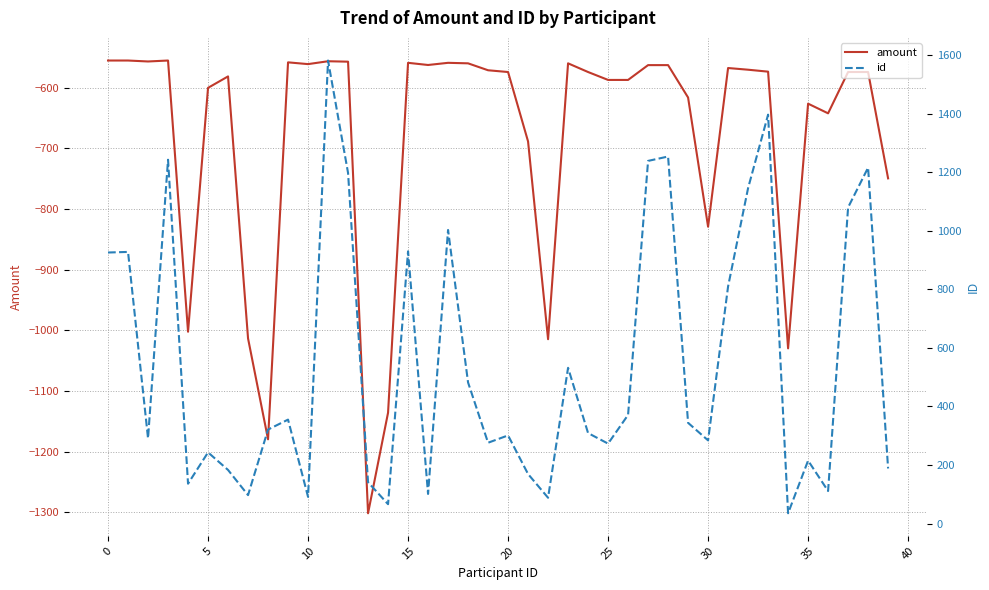

True or false: id and amount cross at least once.

False